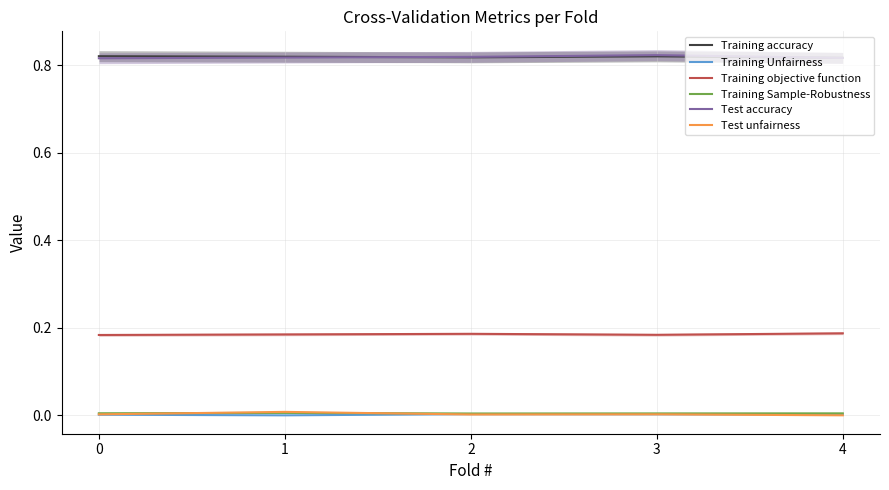

List the series in order of their peak value, highest first.

Test accuracy, Training accuracy, Training objective function, Test unfairness, Training Sample-Robustness, Training Unfairness